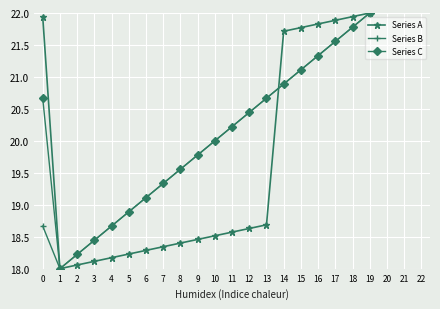

What is the sum of the Series B values at 15 and 2?

39.3